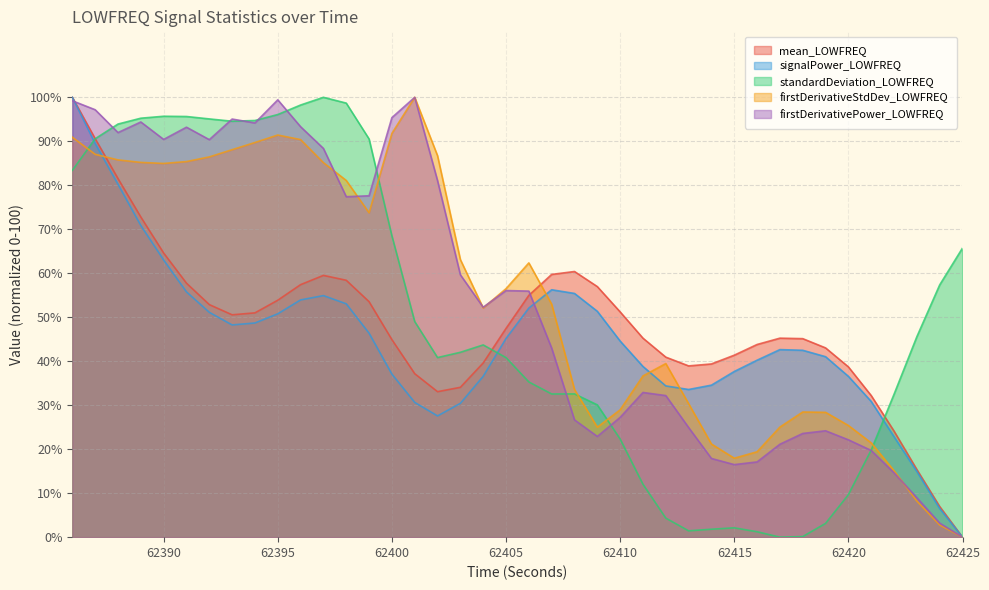

In standardDeviation_LOWFREQ, how many points are lower than both neighbors (excluding endpoints)?

5